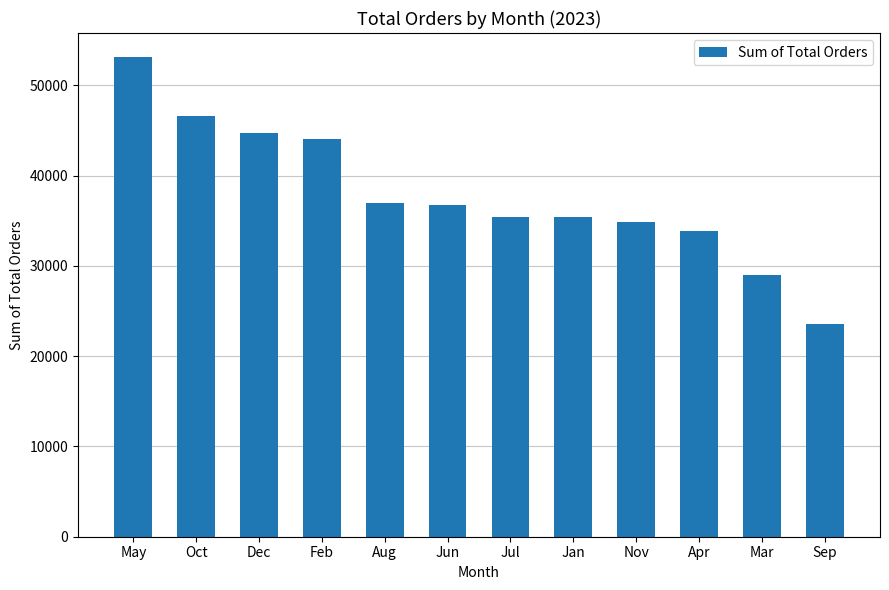

What is the sum of the values at Aug and Jun?

73675